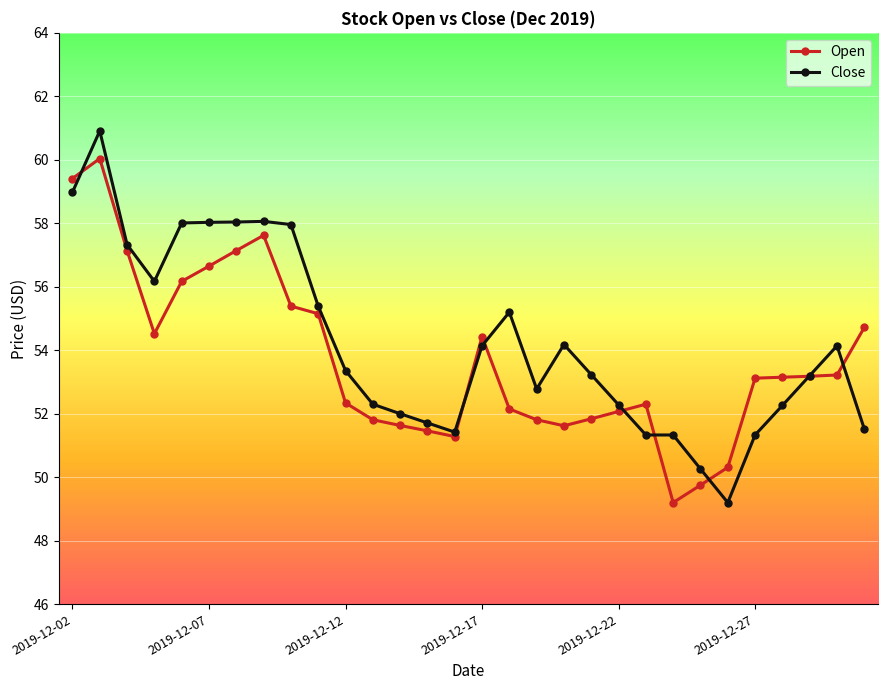

What is the average value of the Open series?

53.7